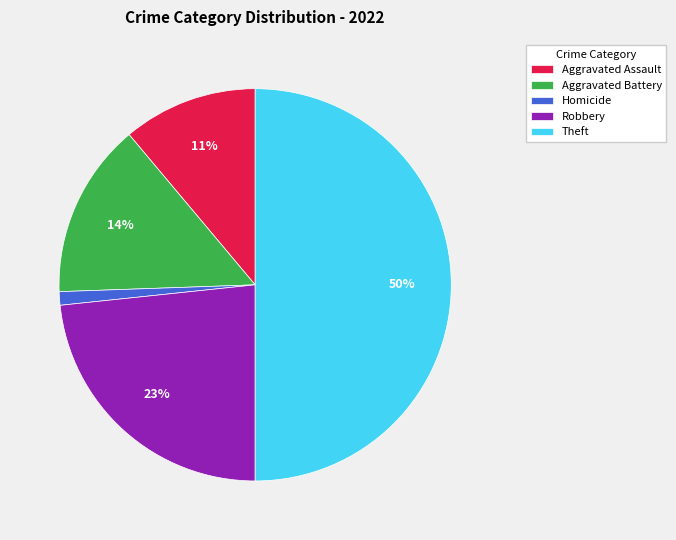

Which slice is the largest?

Theft